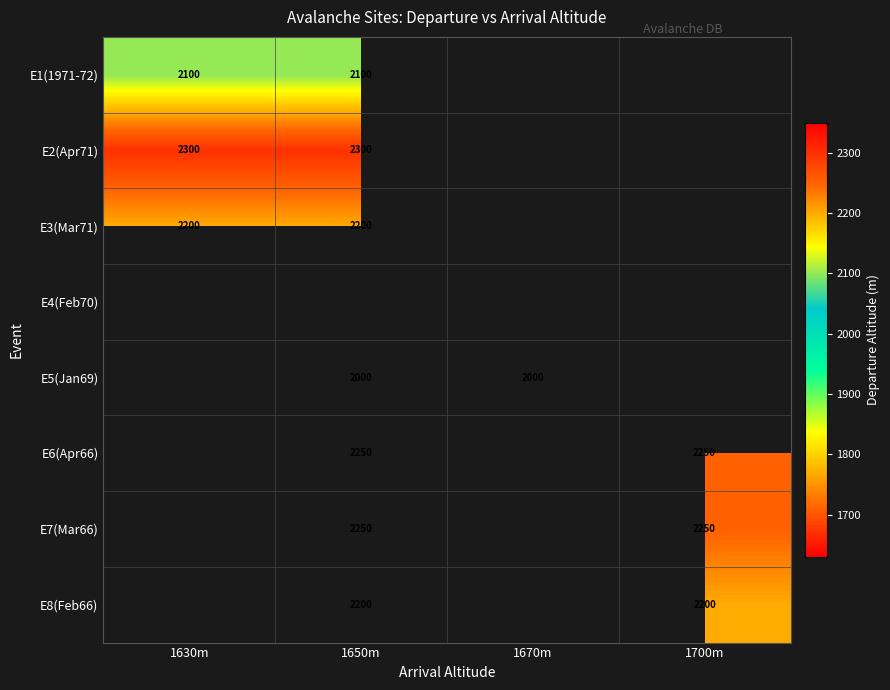

The E6(Apr66) series shows 3311 at 1700m. True or false?

False